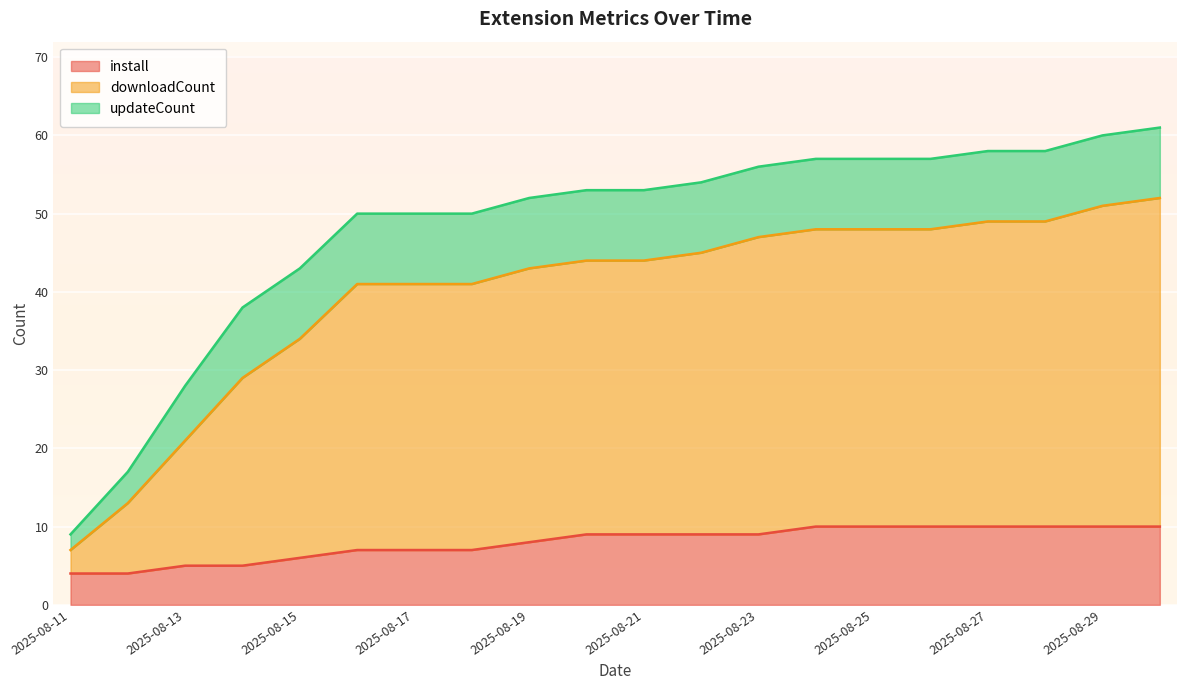

Is the value of downloadCount at 2025-08-29 greater than the value of install at 2025-08-23?

Yes